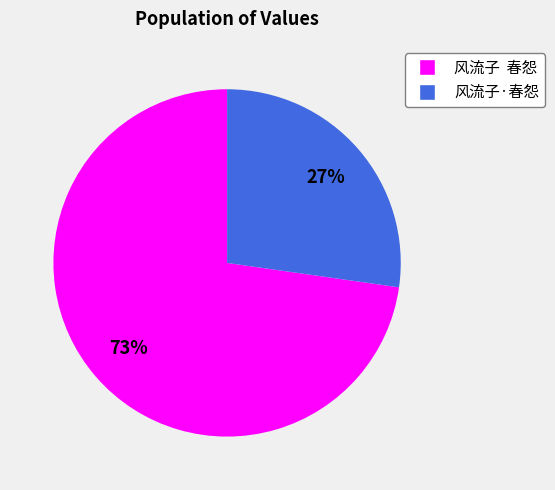

How many slices are in this pie chart?

2